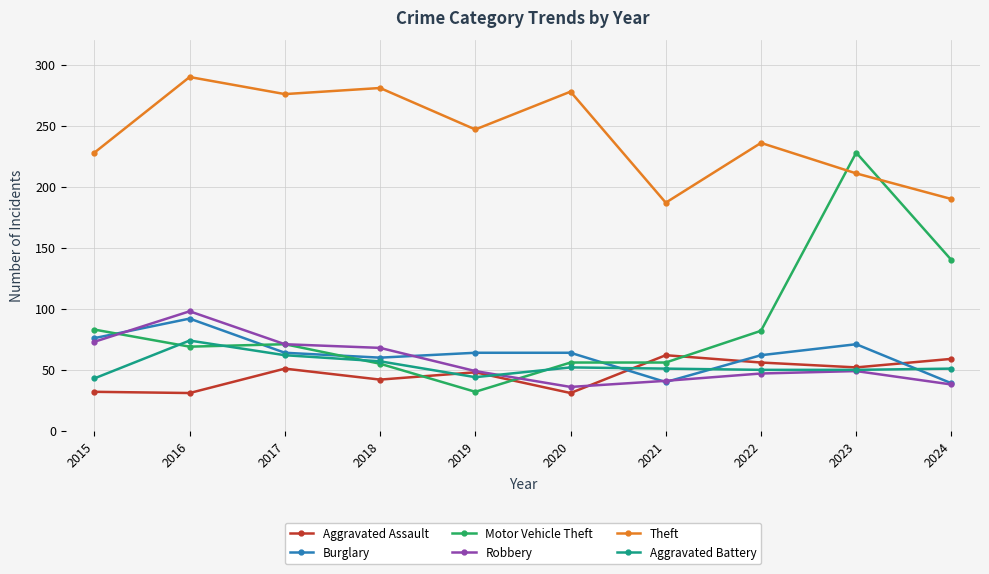

What is the sum of all Aggravated Battery values?

534